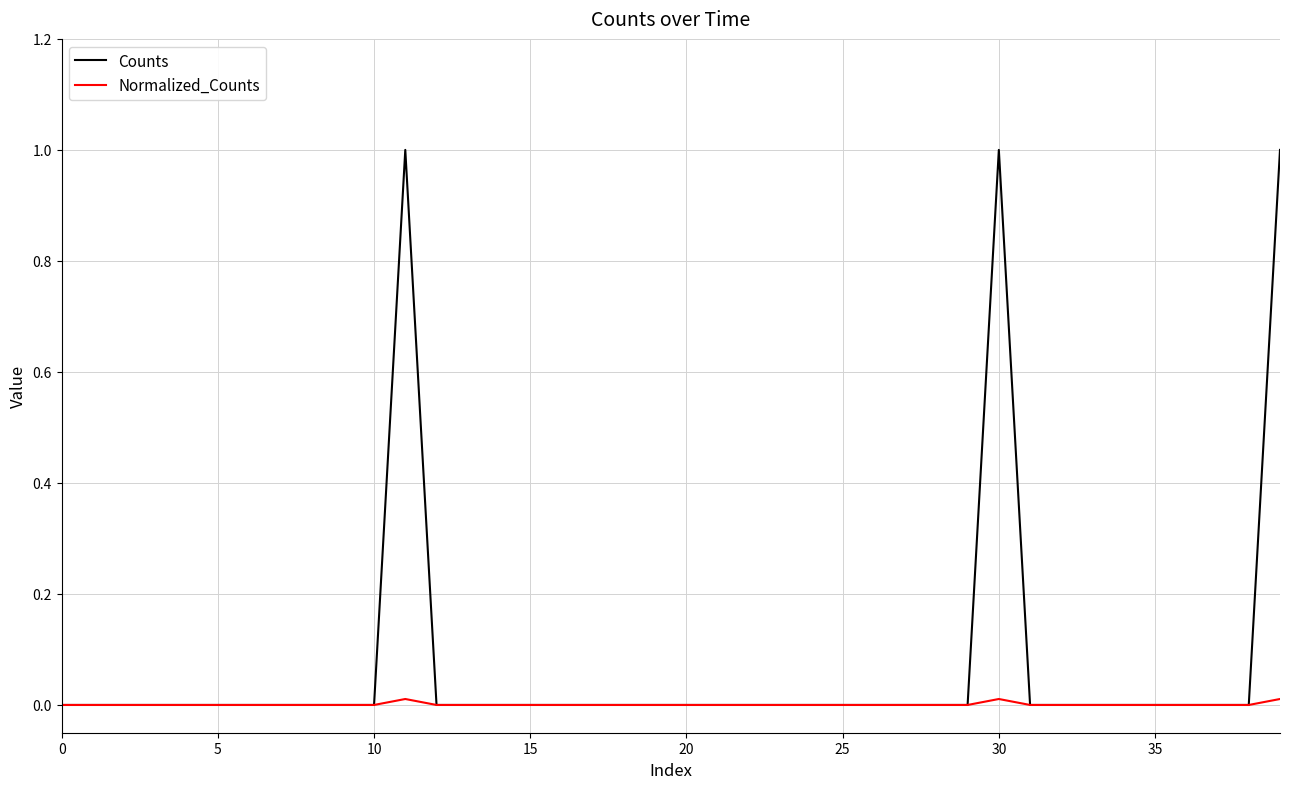

List the series in order of their overall mean, lowest first.

Normalized_Counts, Counts